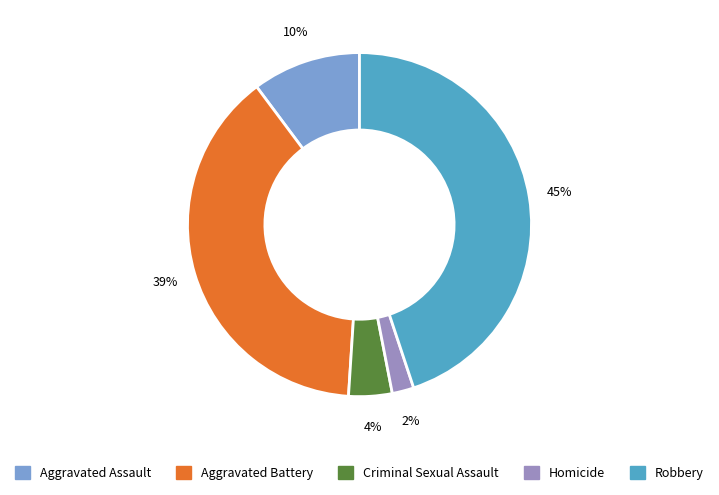

To the nearest percent, what is the difference between the Aggravated Assault and Homicide slice percentages?

8%